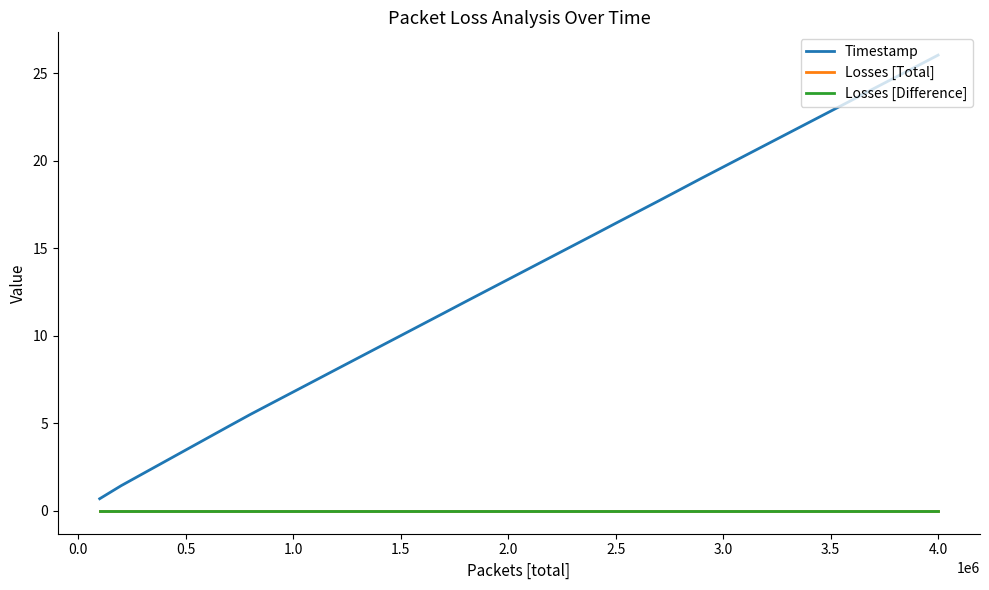

Is this an area chart (filled region under the line)?

No